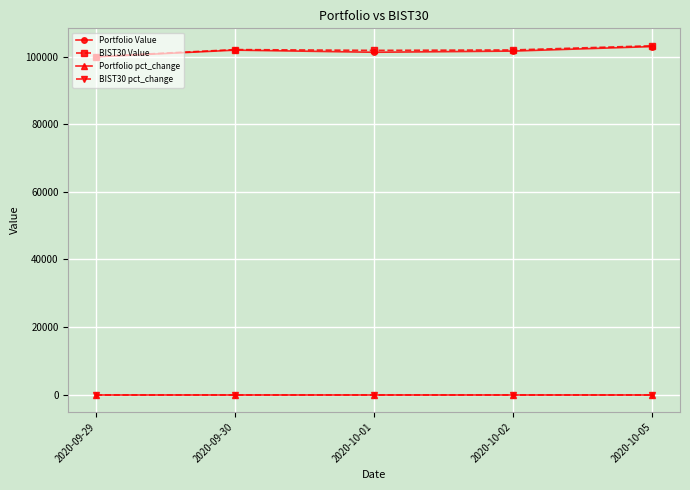

At which label does Portfolio Value reach its minimum?

2020-09-29